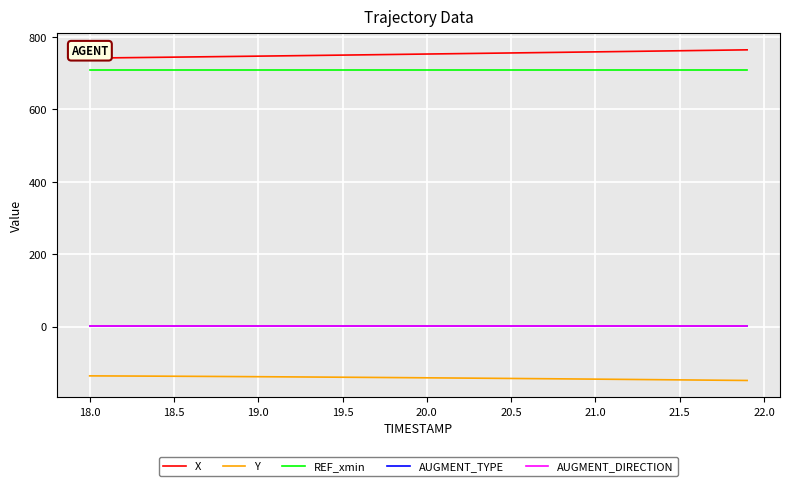

Which series has the largest total across all categories?

X